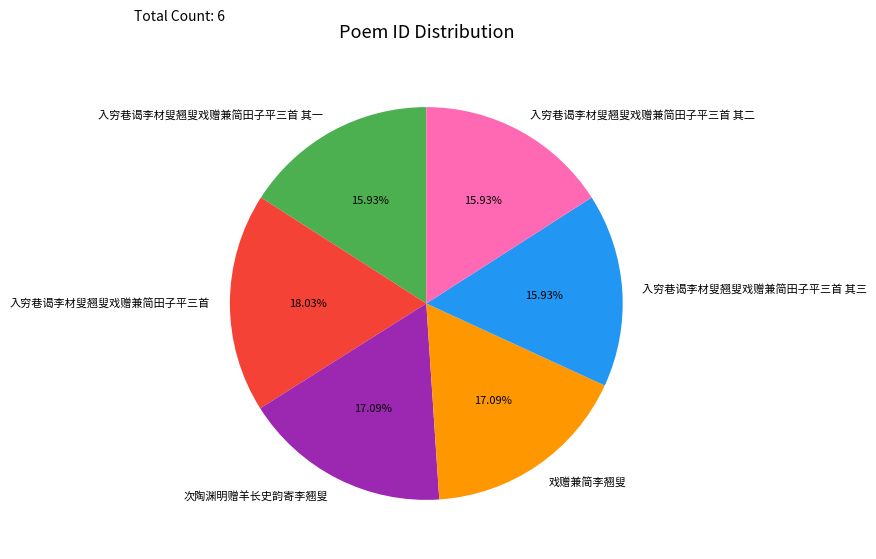

To the nearest percent, what percentage of the pie is 戏赠兼简李翘叟?

17%